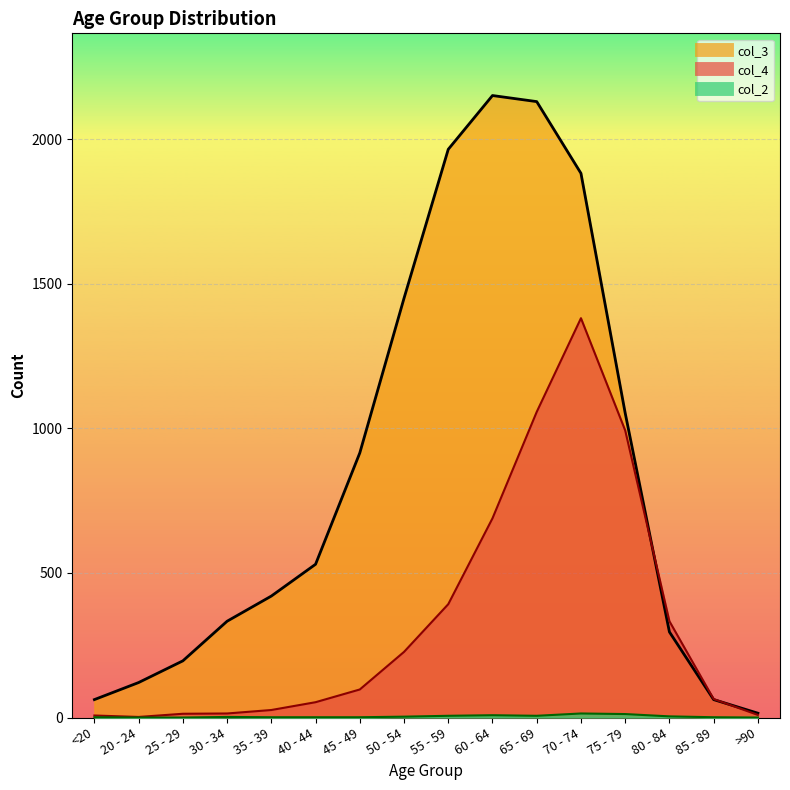

What is the difference between the second highest and second lowest values in the col_4 series?

1050